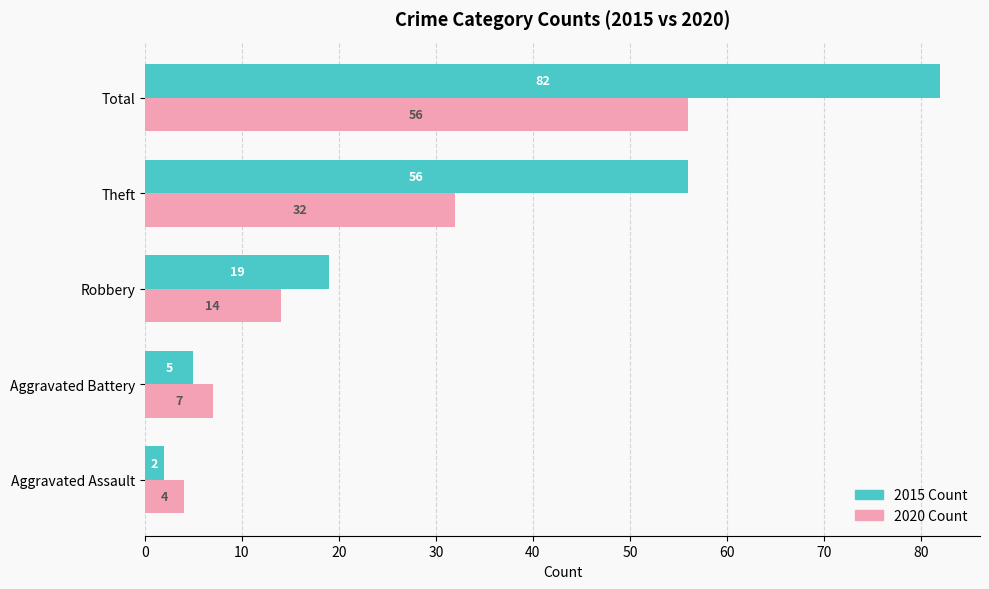

The value of 2015 Count at Aggravated Battery is 5. True or false?

True